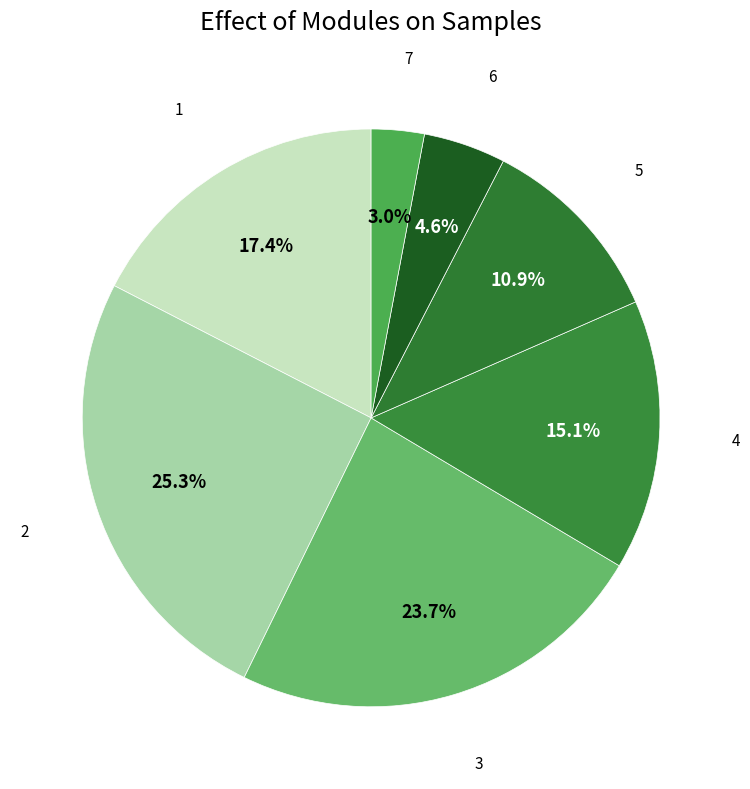

Does any single category account for the majority?

No